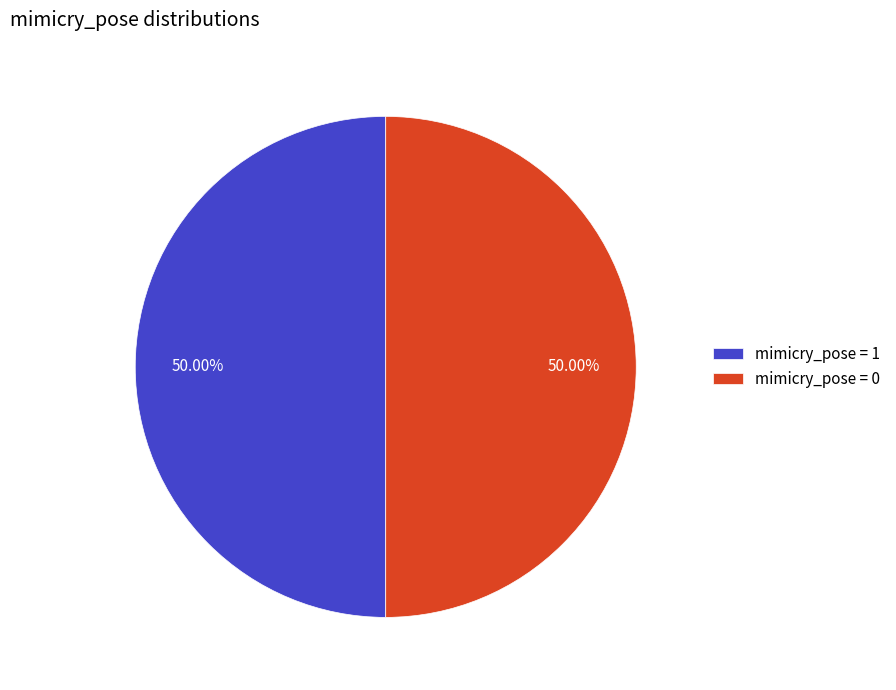

Is the sum of mimicry_pose = 1 and mimicry_pose = 0 greater than half?

Yes